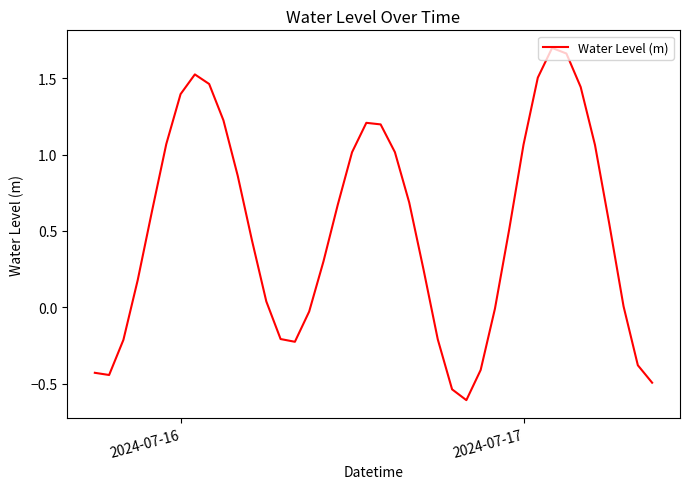

How many distinct data groups are displayed?

1